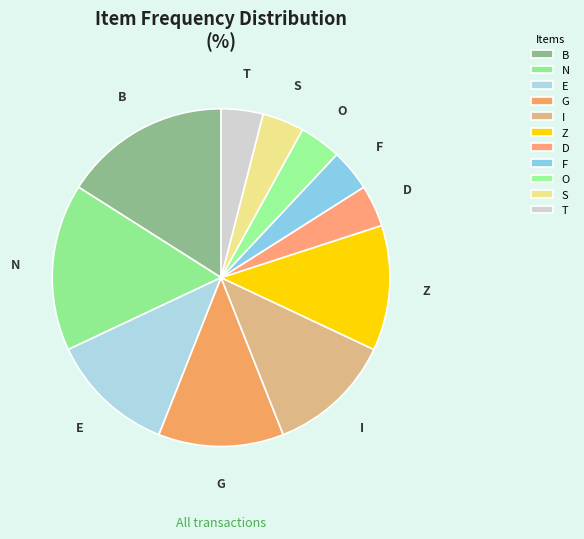

How many slices are in this pie chart?

11